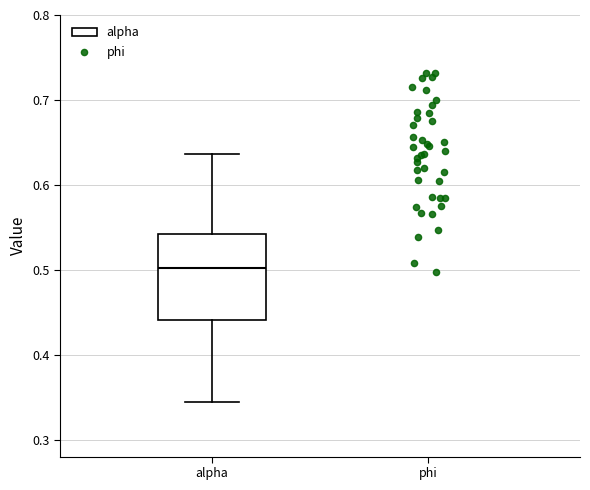

Transcribe this box plot: give where the median line is, the range the box spans, and where the two whiskers end, as read against the y-axis. The values are not printed on the chart, so give them approximately, as read against the axis.

median 0.50, box 0.44 to 0.54, whiskers 0.34 to 0.64